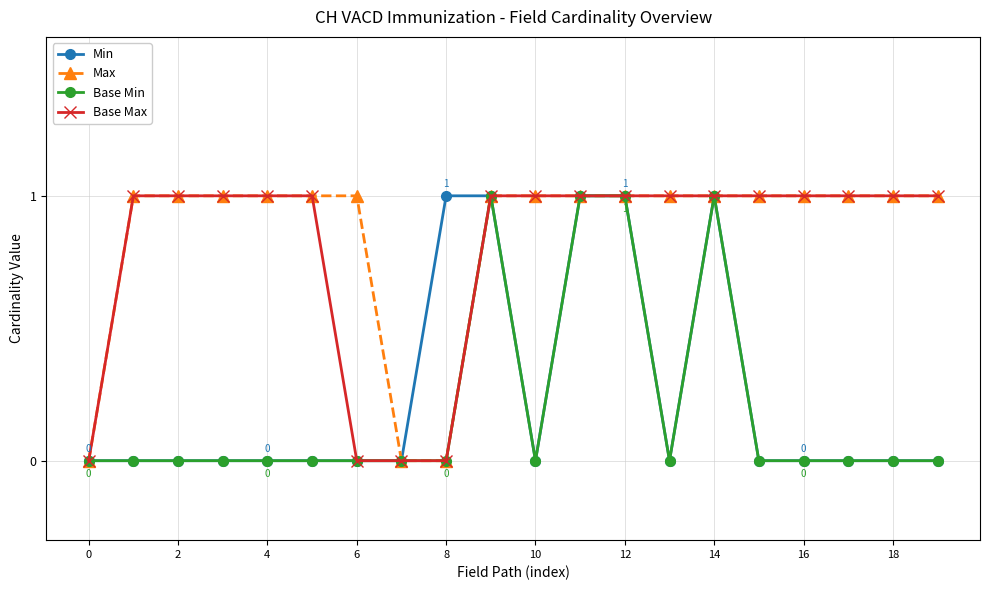

What is the value of the Base Max point at the 15th from the left?

1